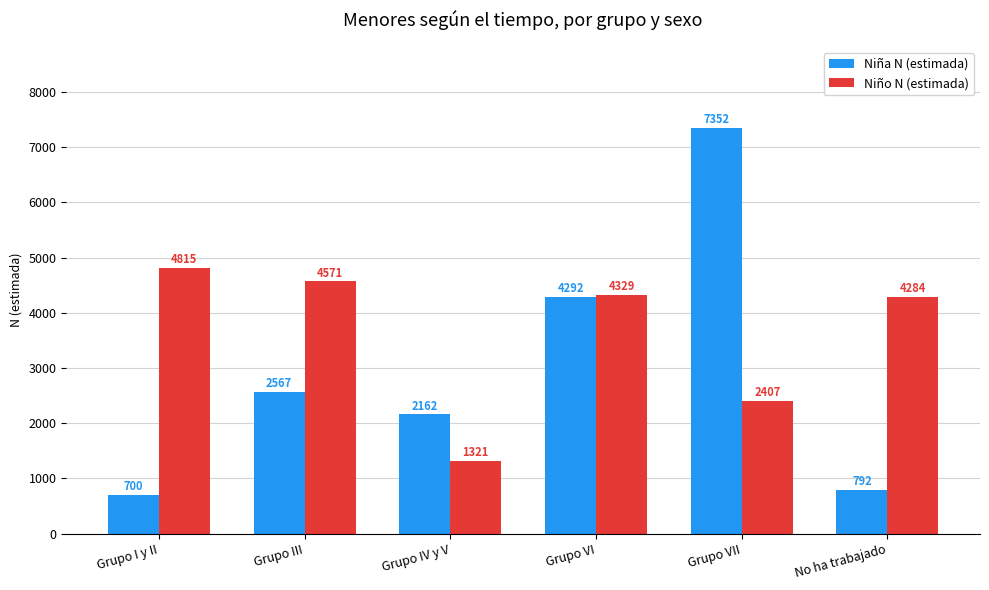

What value does the Niño N (estimada) series have at No ha trabajado?

4284